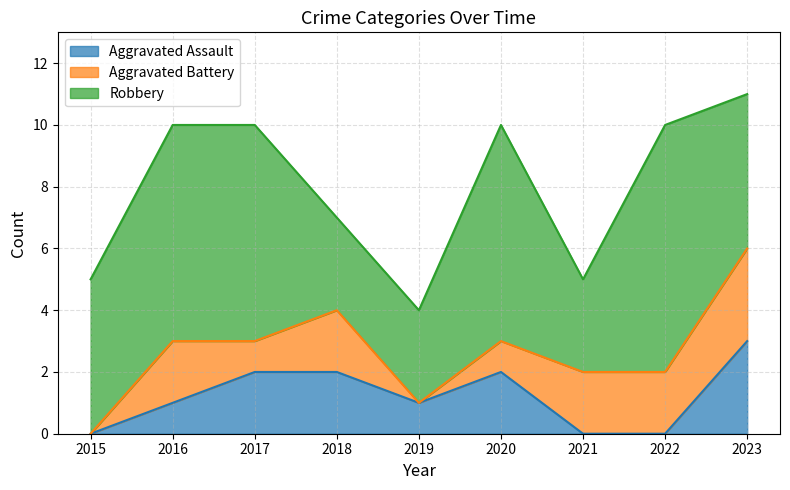

What is the difference between the Aggravated Assault values at 2020 and 2019?

1